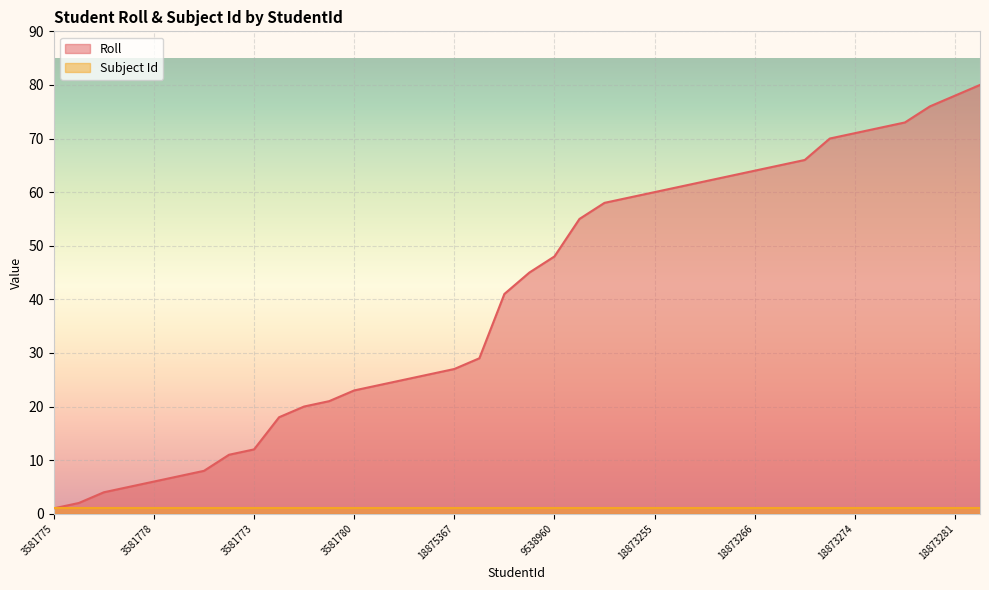

Which has a higher value, 18873281 or 18875367?

18873281